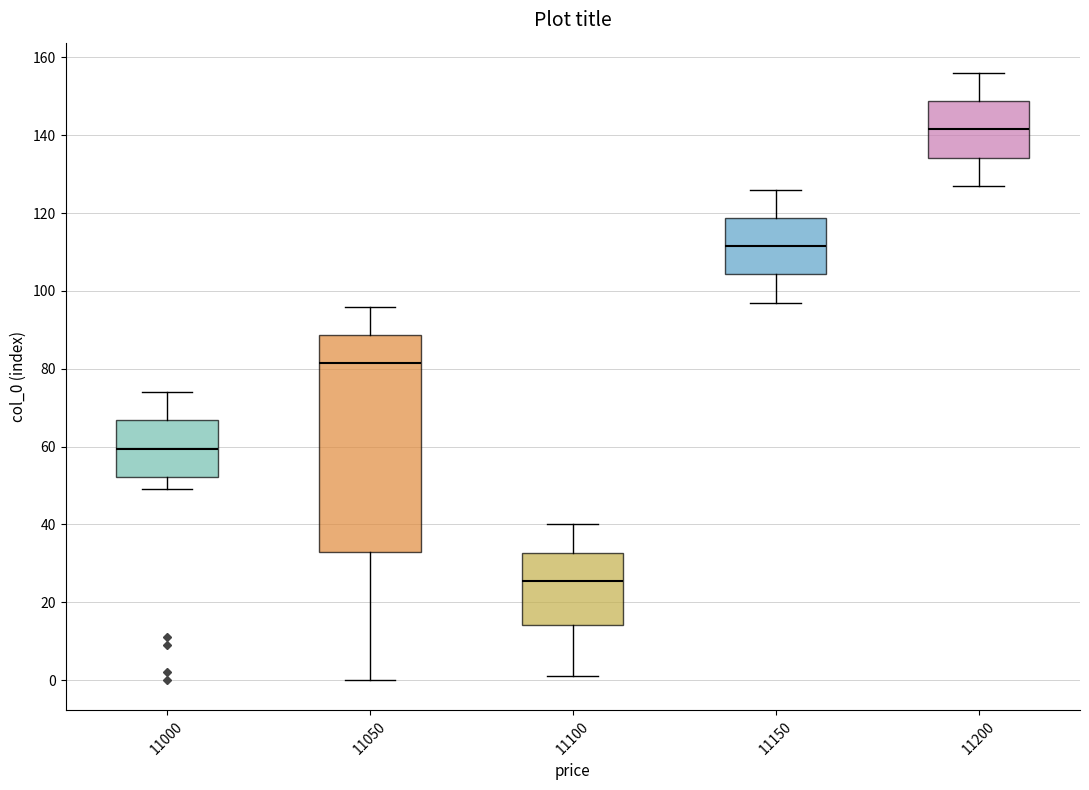

Reading left to right, read every box against the y-axis: the position of its median line, the range the box covers, and the ends of its whiskers. The values are not printed on the chart, so give them approximately, as read against the axis.

11000: median 60, box 52 to 66, whiskers 50 to 74
11050: median 82, box 34 to 88, whiskers 0 to 96
11100: median 26, box 14 to 32, whiskers 2 to 40
11150: median 112, box 104 to 118, whiskers 98 to 126
11200: median 142, box 134 to 148, whiskers 128 to 156